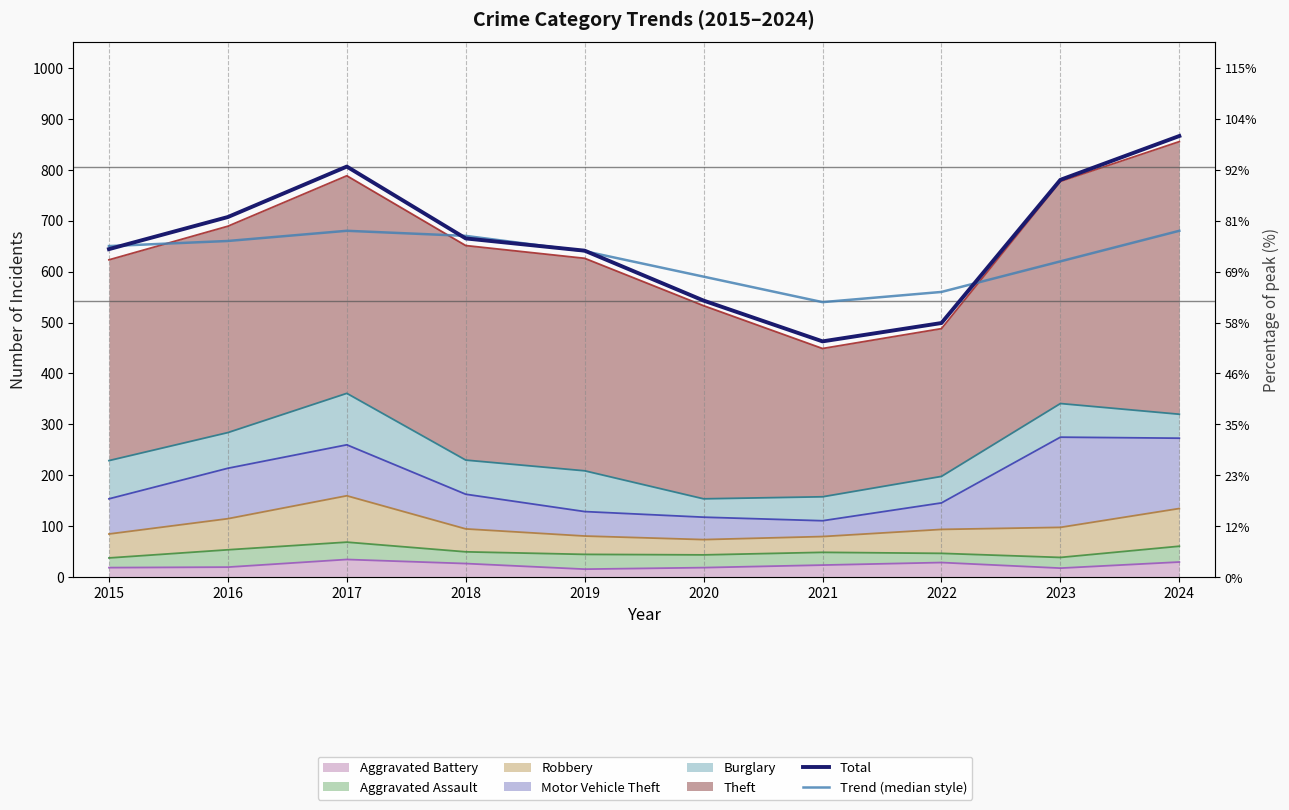

The value of Total at 2020 is 277. True or false?

False